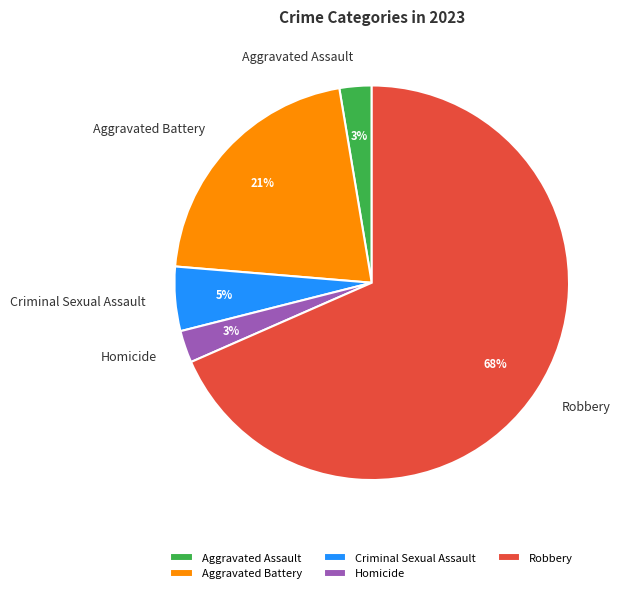

To the nearest percent, what percentage of the pie is Criminal Sexual Assault?

5%